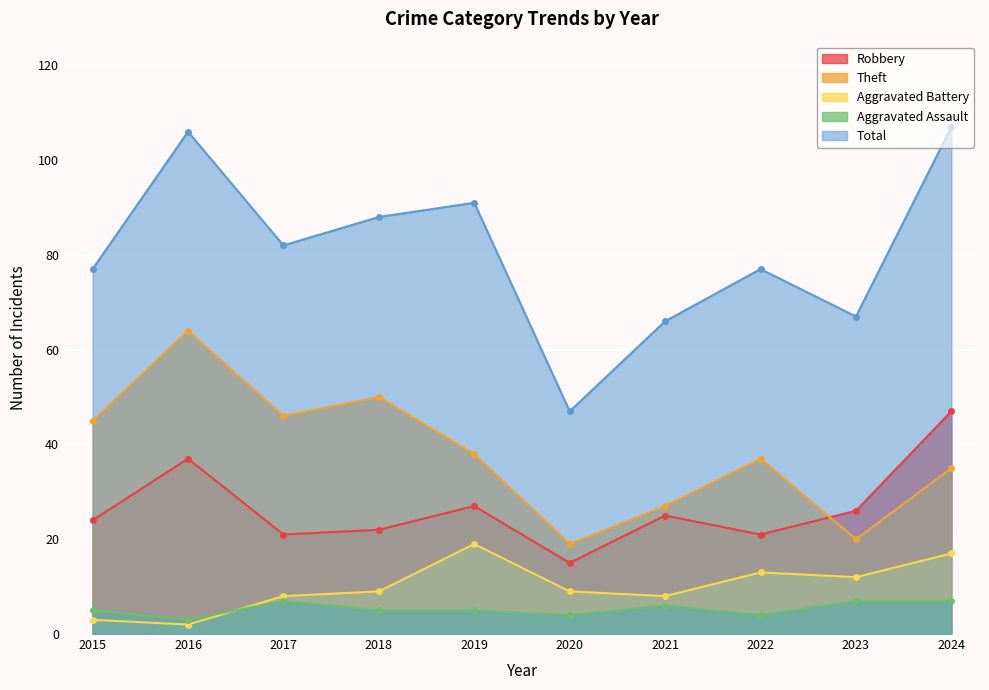

True or false: Total and Aggravated Assault cross at least once.

False